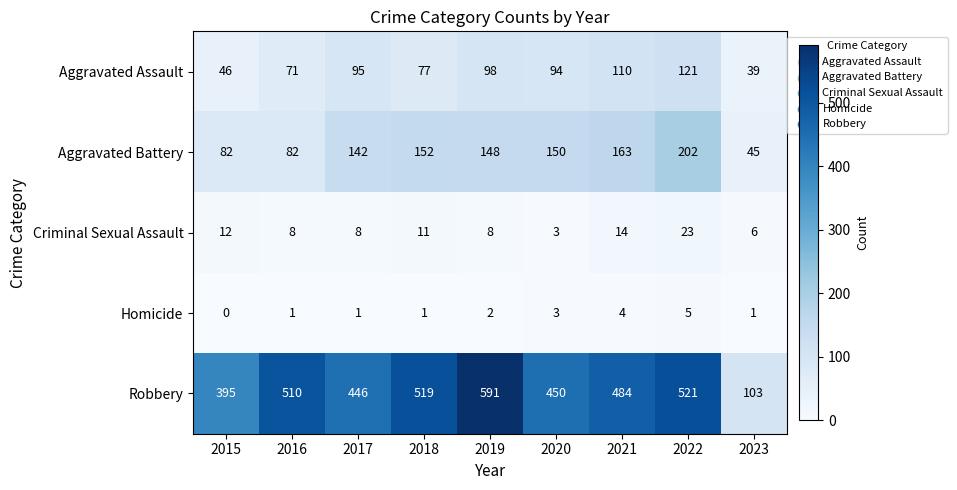

The Robbery series shows 103 at 2023. True or false?

True